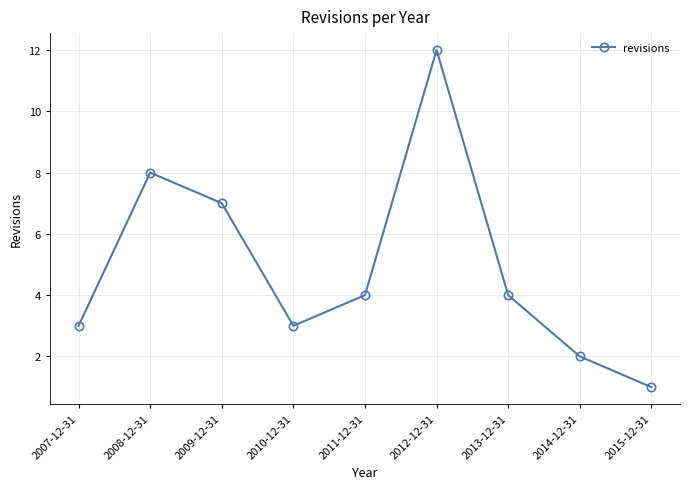

What is the sum of all values?

44